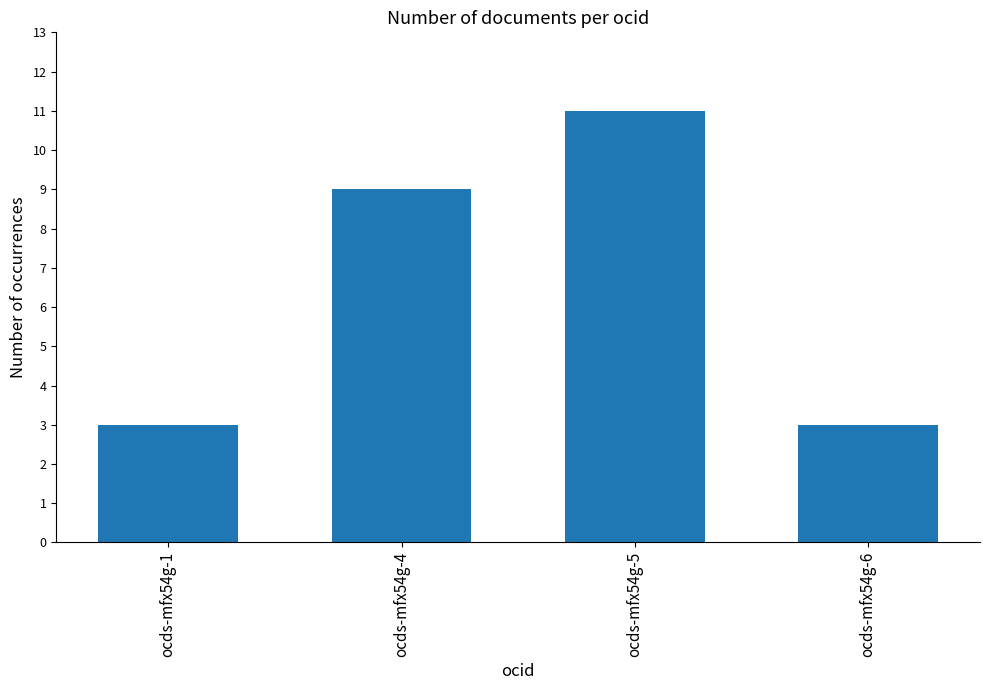

What is the value of the 2nd bar from the left?

9